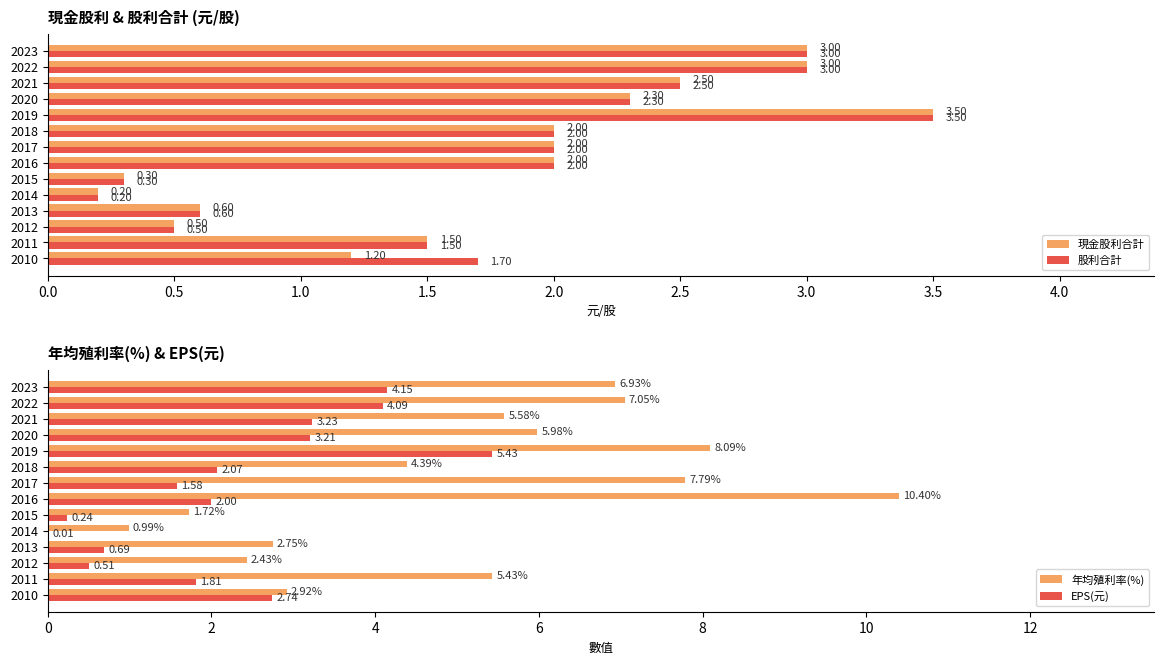

Reading left to right, list all the values displayed in this chart.

現金股利合計: 3.0	3.0	2.5	2.3	3.5	2.0	2.0	2.0	0.3	0.2	0.6	0.5	1.5	1.2
股利合計: 3.0	3.0	2.5	2.3	3.5	2.0	2.0	2.0	0.3	0.2	0.6	0.5	1.5	1.7
年均殖利率(%): 6.9	7.0	5.6	6.0	8.1	4.4	7.8	10.4	1.7	1.0	2.8	2.4	5.4	2.9
EPS(元): 4.2	4.1	3.2	3.2	5.4	2.1	1.6	2.0	0.2	0.0	0.7	0.5	1.8	2.7